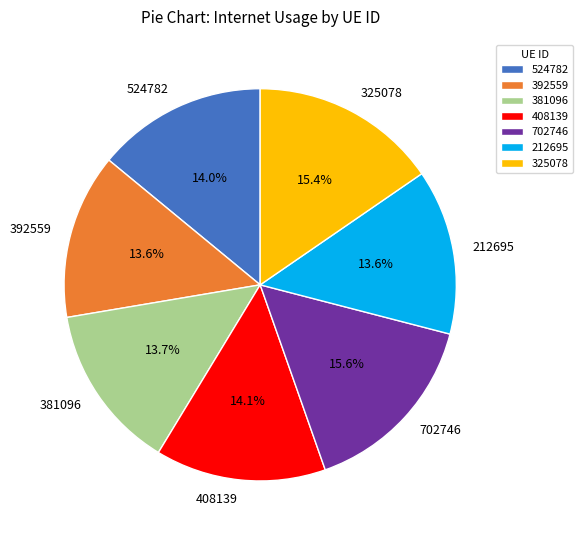

The 325078 slice represents 1% of the pie. True or false?

False